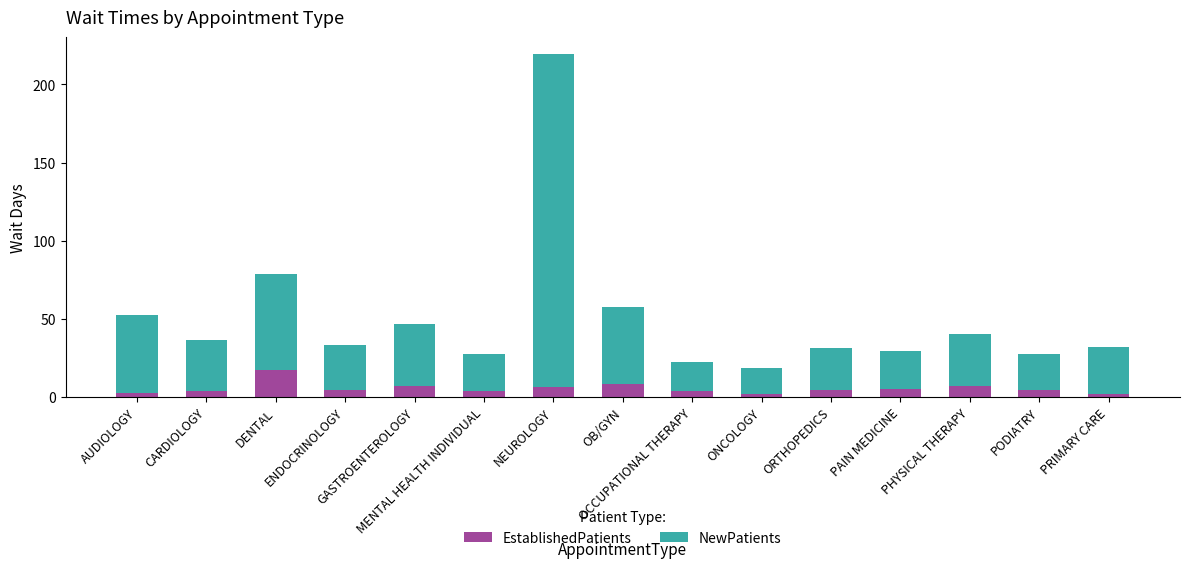

The EstablishedPatients series shows 1.9 at PRIMARY CARE. True or false?

True